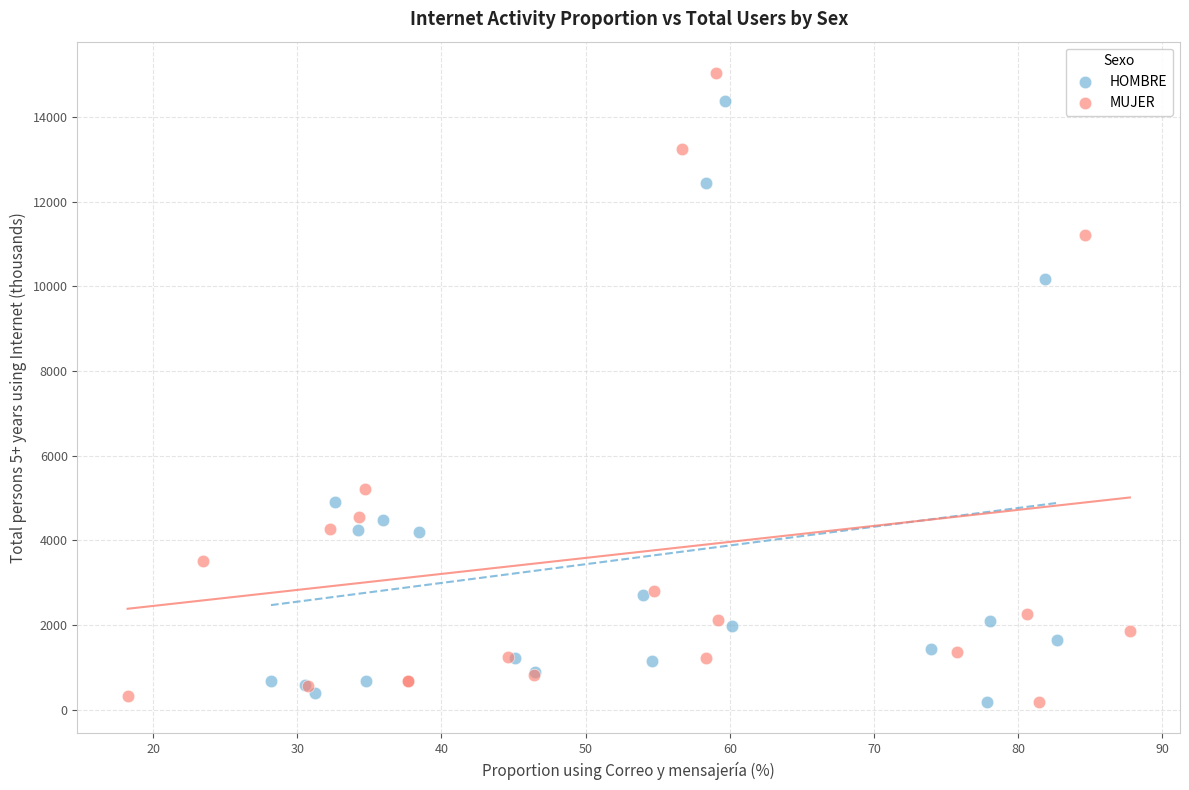

Which series has the largest Y range (max minus min)?

MUJER